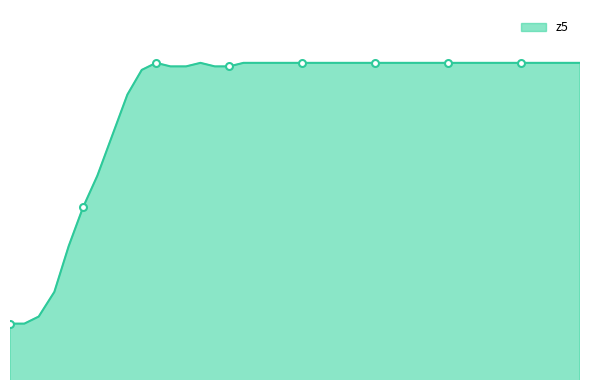

What is the approximate value of neutral at 0?

37.8